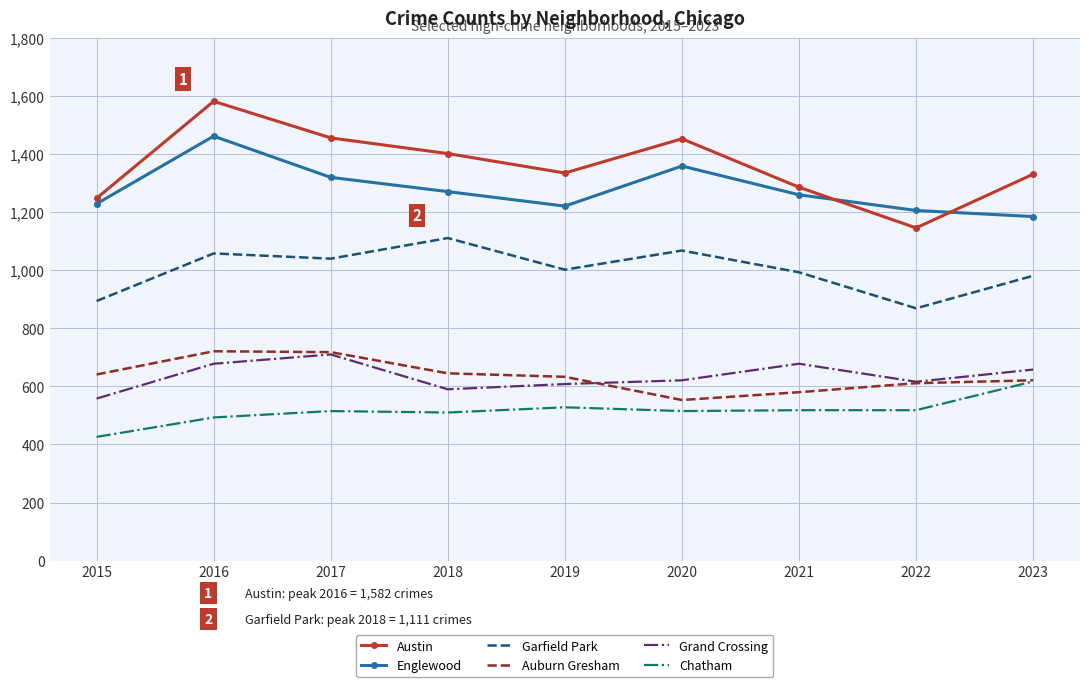

Which series has the widest spread of values?

Austin